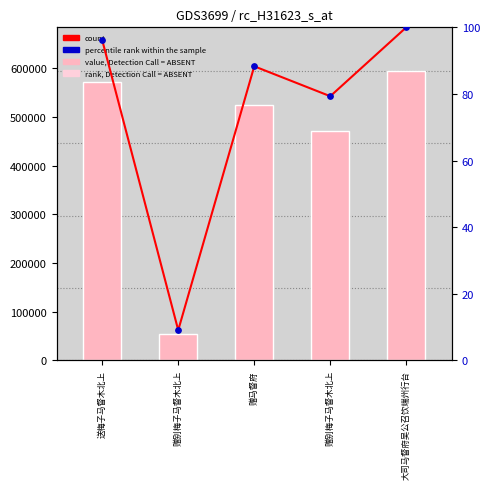

At which category is the sum across all series the highest?

大司马督府吴公召饮端州行台